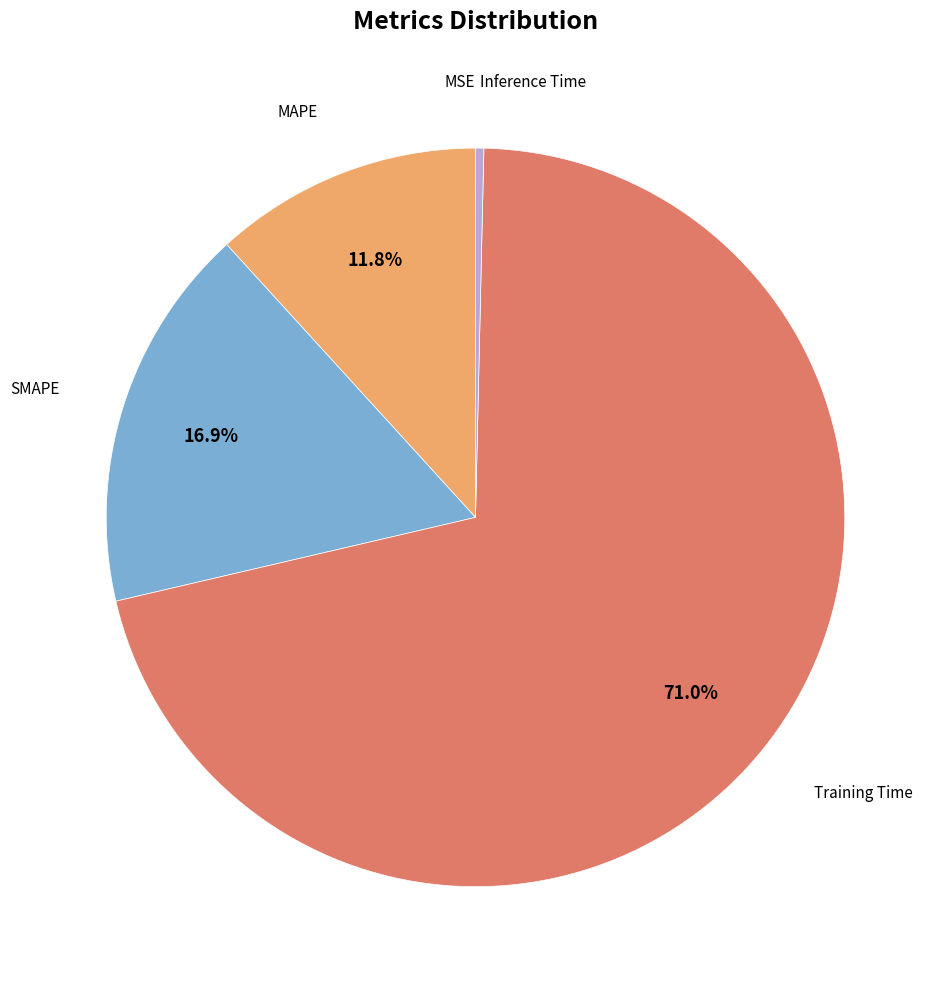

Which slice represents more than half of the pie?

Training Time